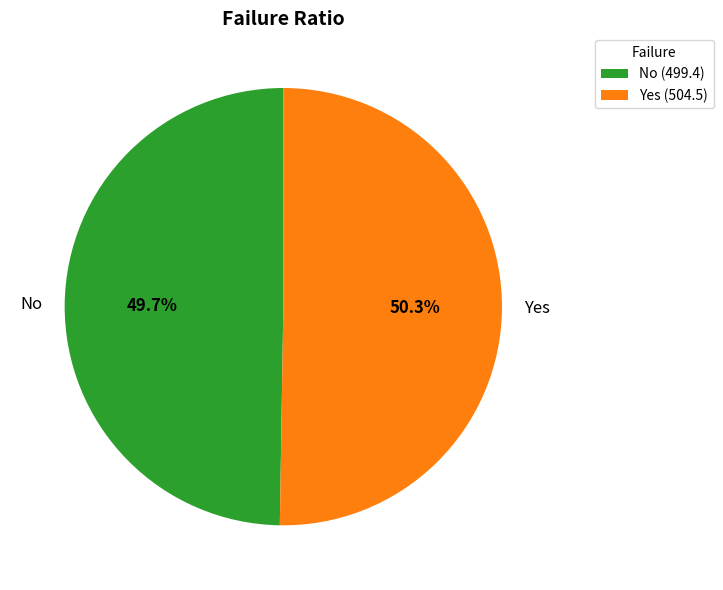

Rank the categories by value from highest to lowest.

Yes, No